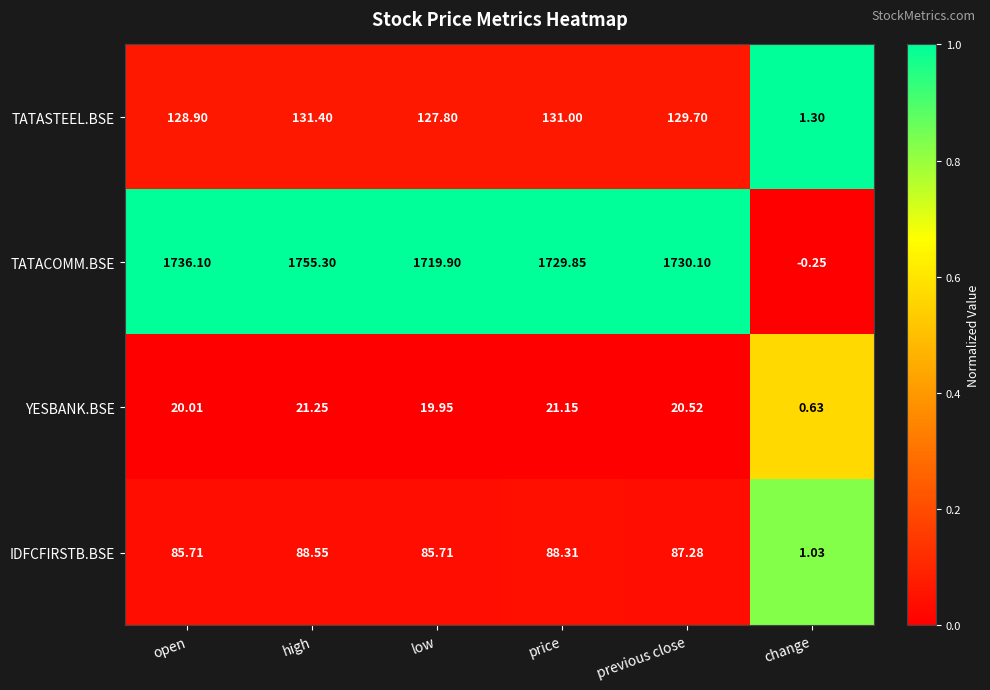

At low, list the series in order from smallest to largest.

YESBANK.BSE, IDFCFIRSTB.BSE, TATASTEEL.BSE, TATACOMM.BSE